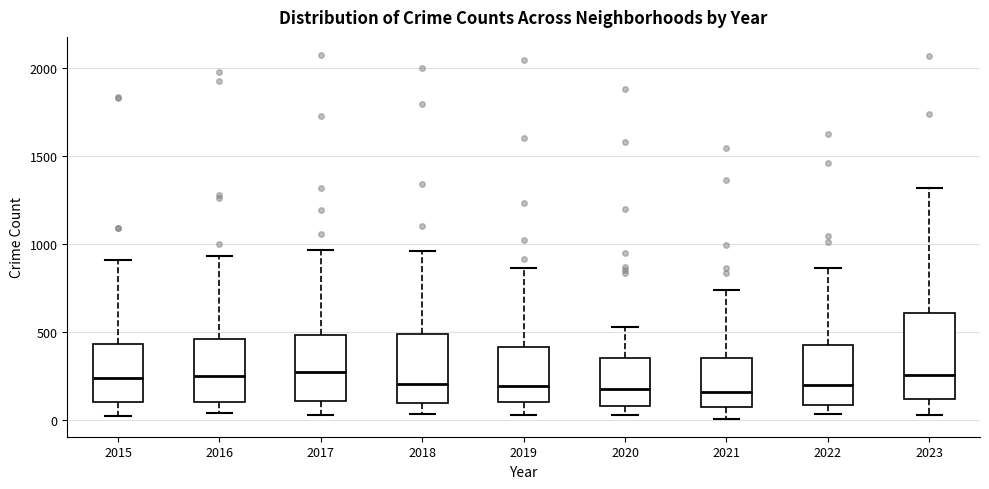

Comparing the boxes themselves (not the whiskers), which one is the tallest?

2023